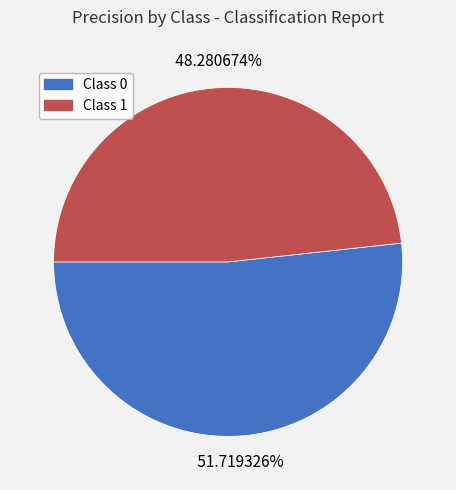

Is there any slice that represents more than half of the pie?

Yes